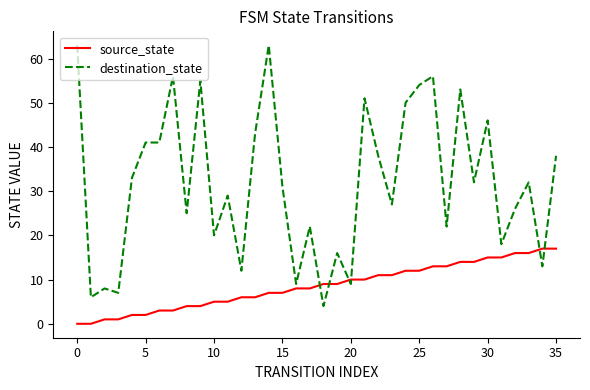

Which series has the widest spread of values?

destination_state